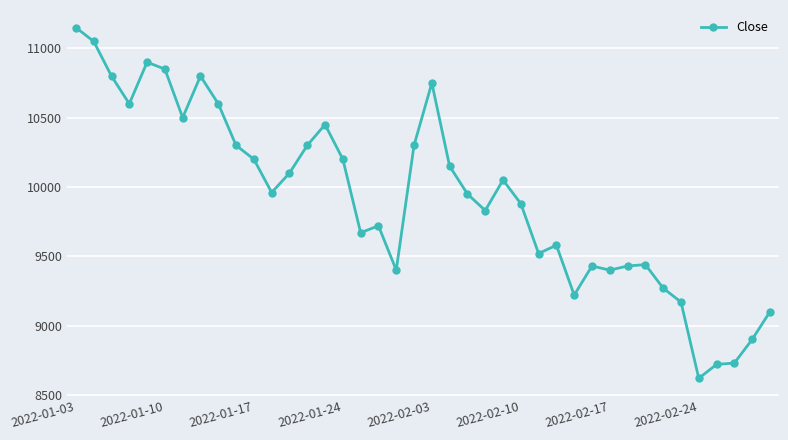

What is the value of the 9th point from the left?

10600